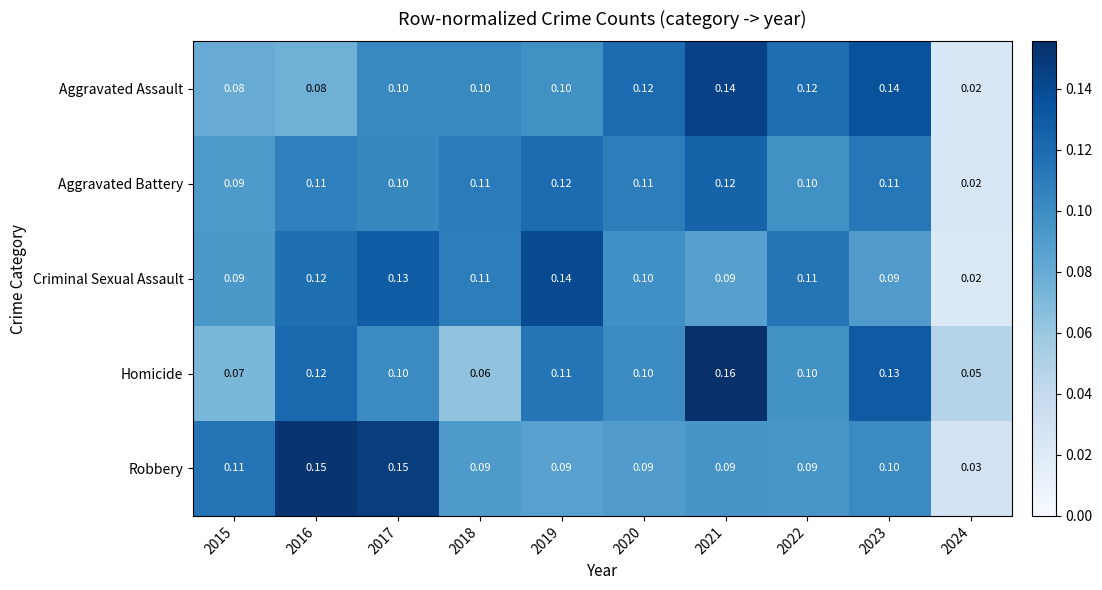

Is the value of Aggravated Assault at 2020 greater than the value of Robbery at 2018?

Yes